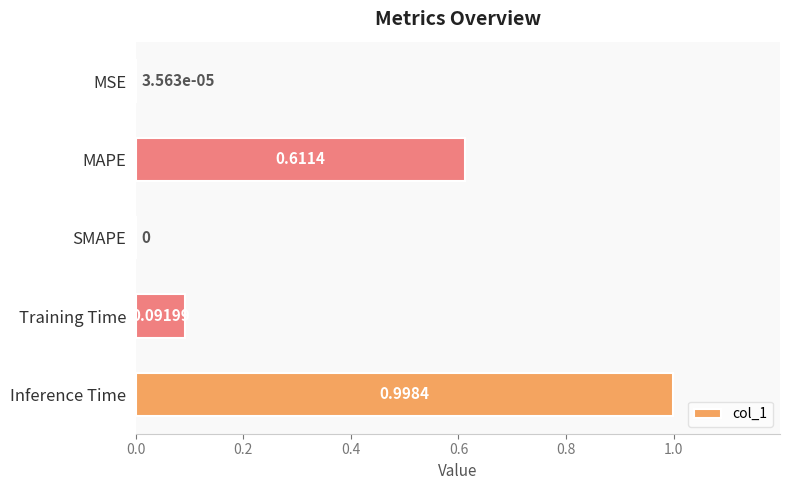

Where is the data nearest to the value 0?

SMAPE